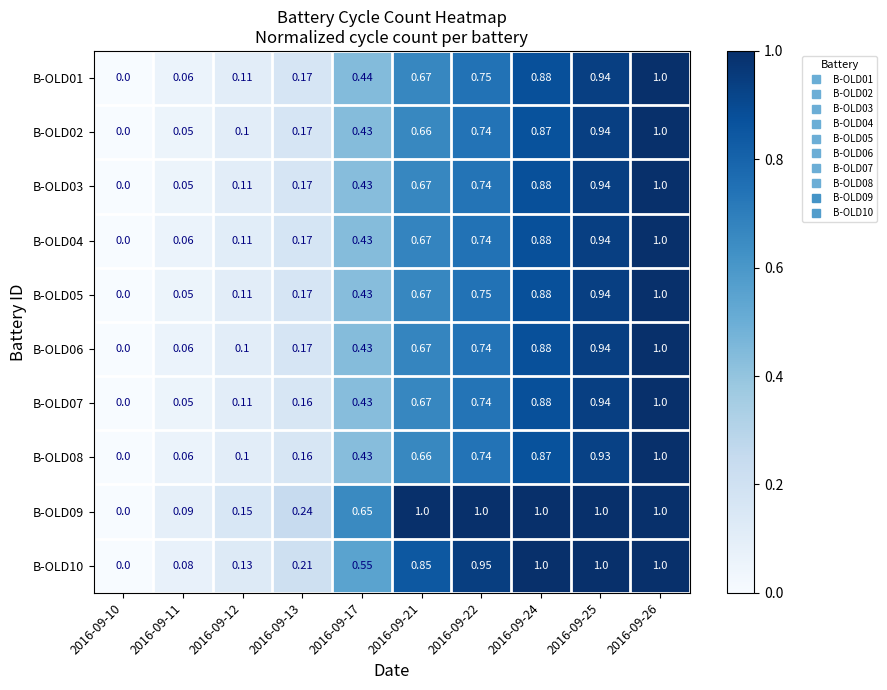

Is the value of B-OLD05 at 2016-09-13 greater than the value of B-OLD10 at 2016-09-12?

Yes